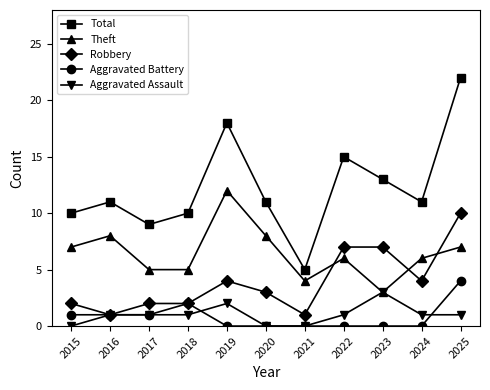

The Robbery series shows 5 at 2022. True or false?

False